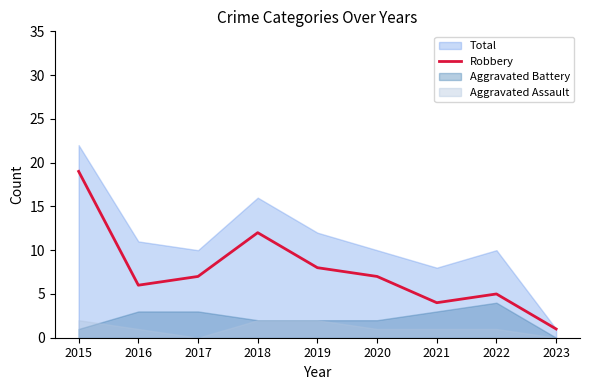

What is the change in value from 2017 to 2023?

-6